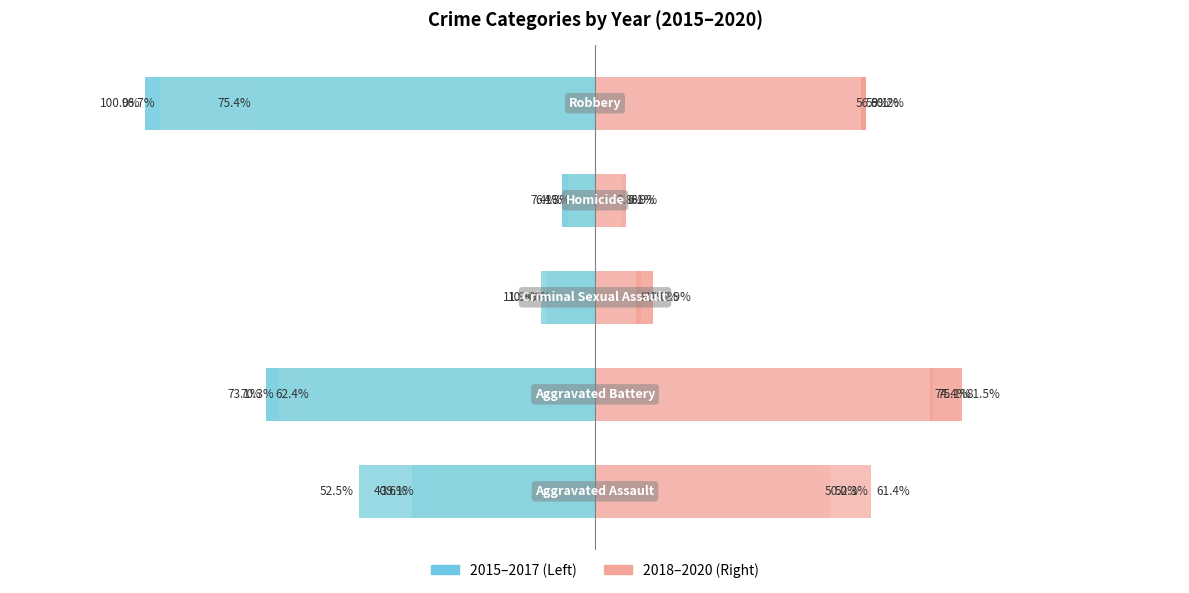

What is the label of the 2nd bar from the left?

Aggravated Battery